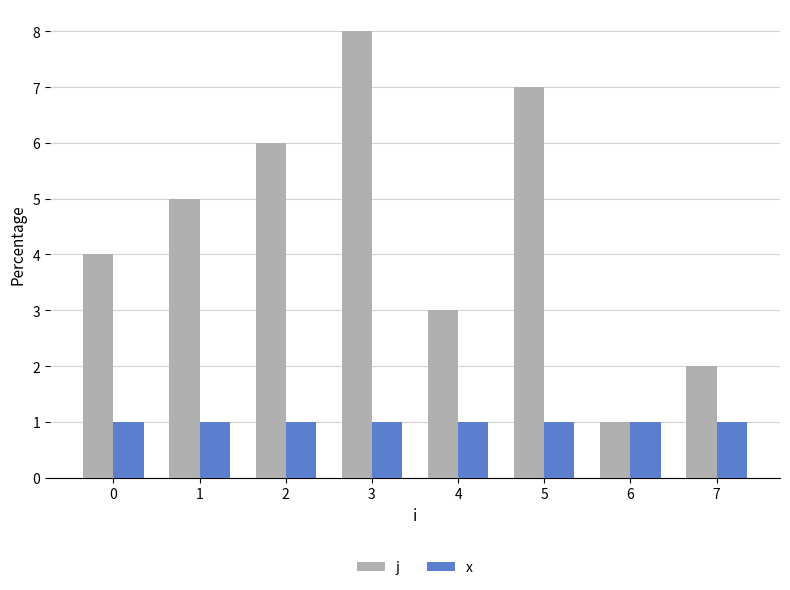

Is it true that x equals 2 at 0?

False